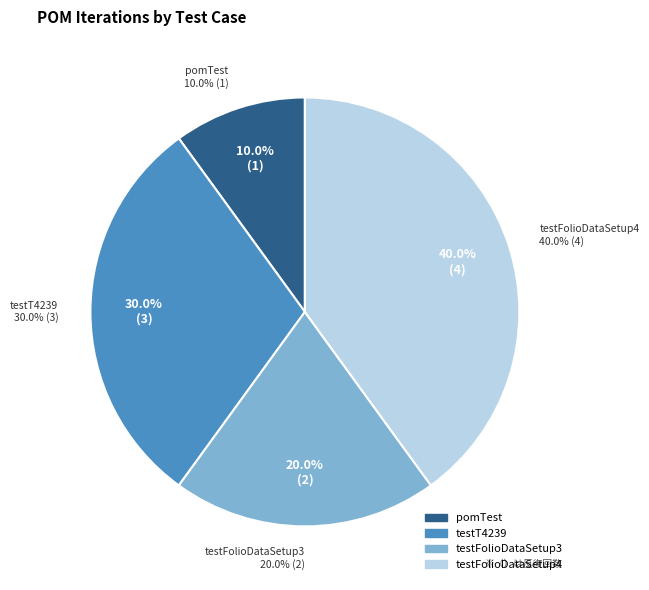

Is the sum of testT4239 and pomTest greater than half?

No